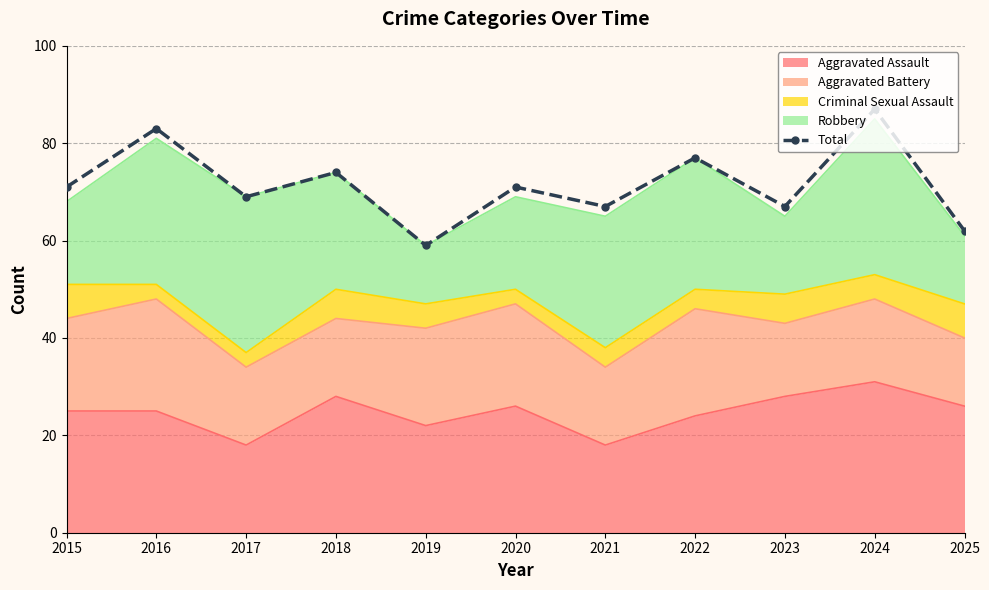

How many interior local valleys (lower than both neighbors) does the data have?

4